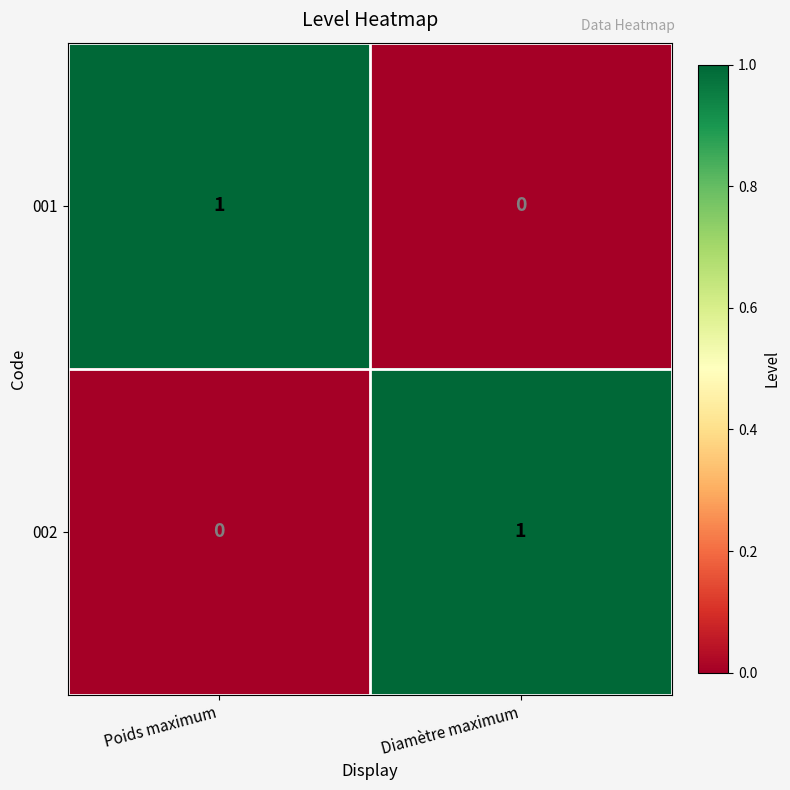

Where is 002 nearest to the value 0?

Poids maximum